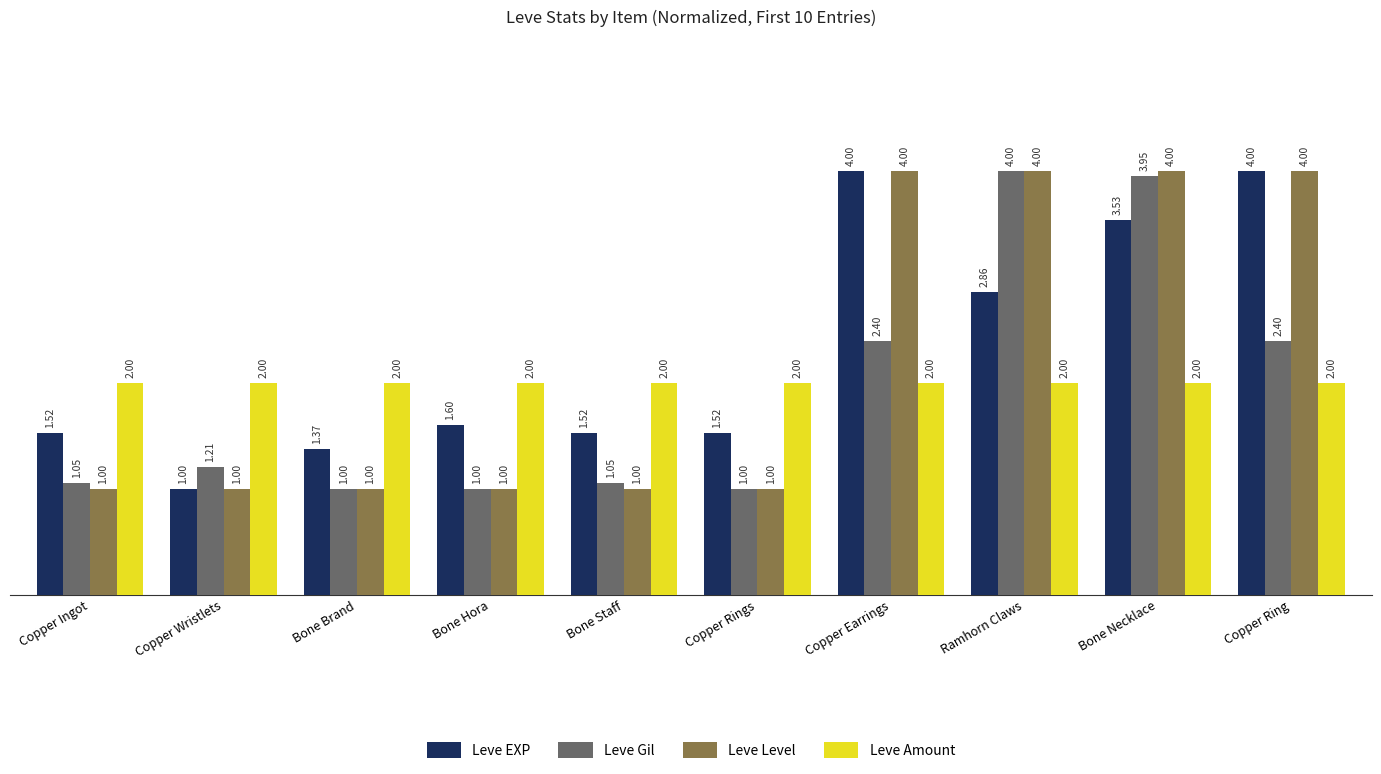

True or false: Leve Amount has a value of 2.0 at Copper Ring.

True